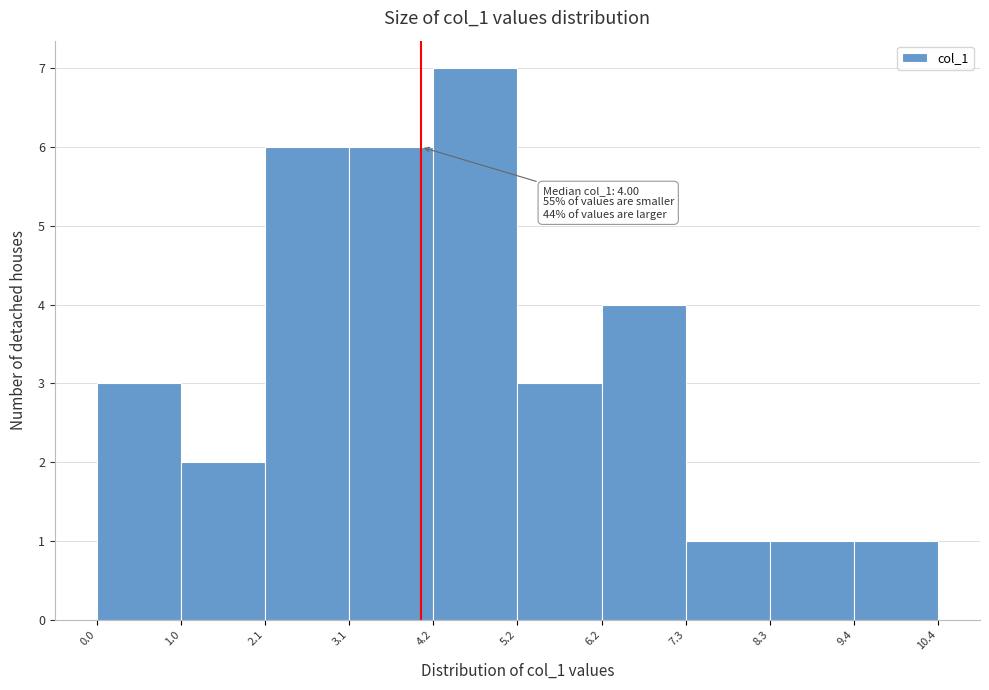

Which range on the x-axis has the tallest bar?

4.2 to 5.2